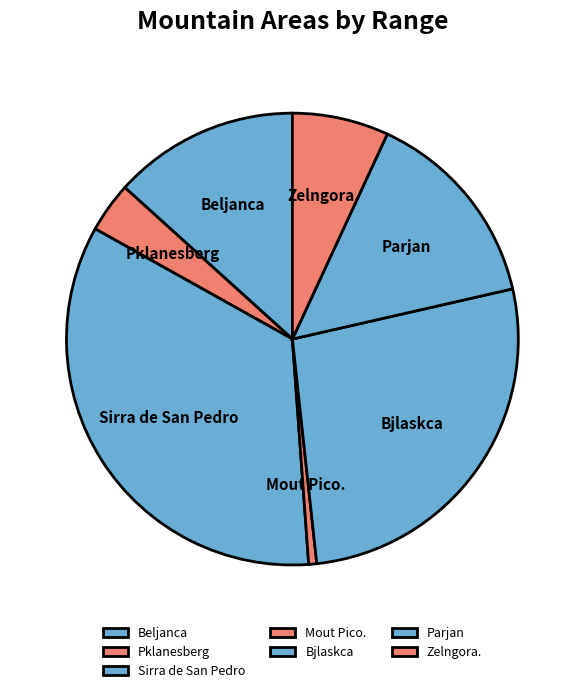

Between Beljanca and Mout Pico., which is larger?

Beljanca